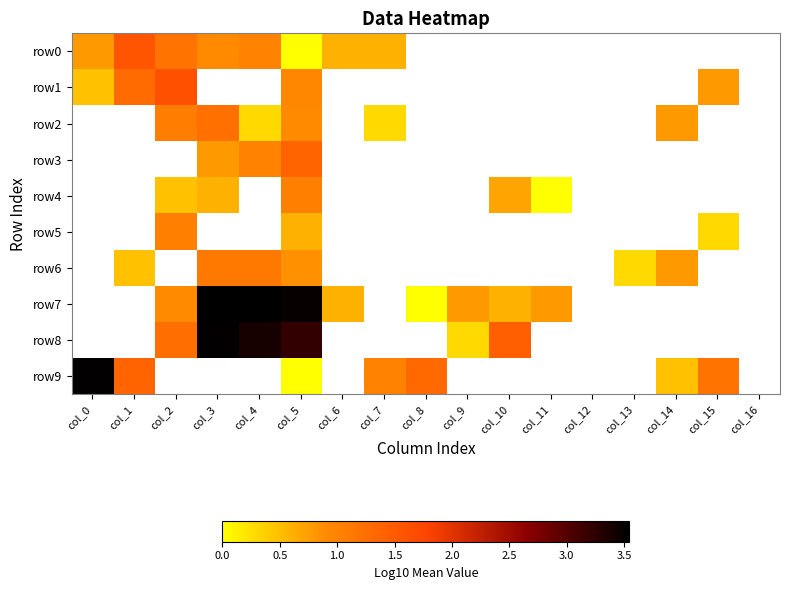

The row7 series shows 0.8 at col_11. True or false?

True